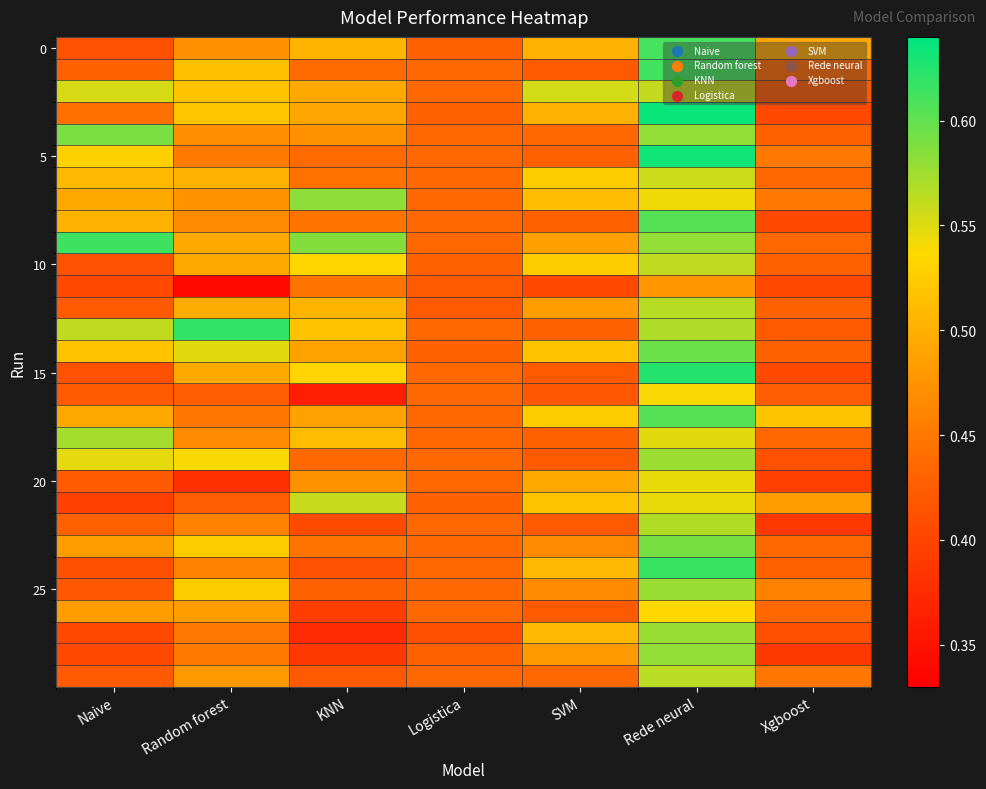

Count the number of data series in this chart.

30